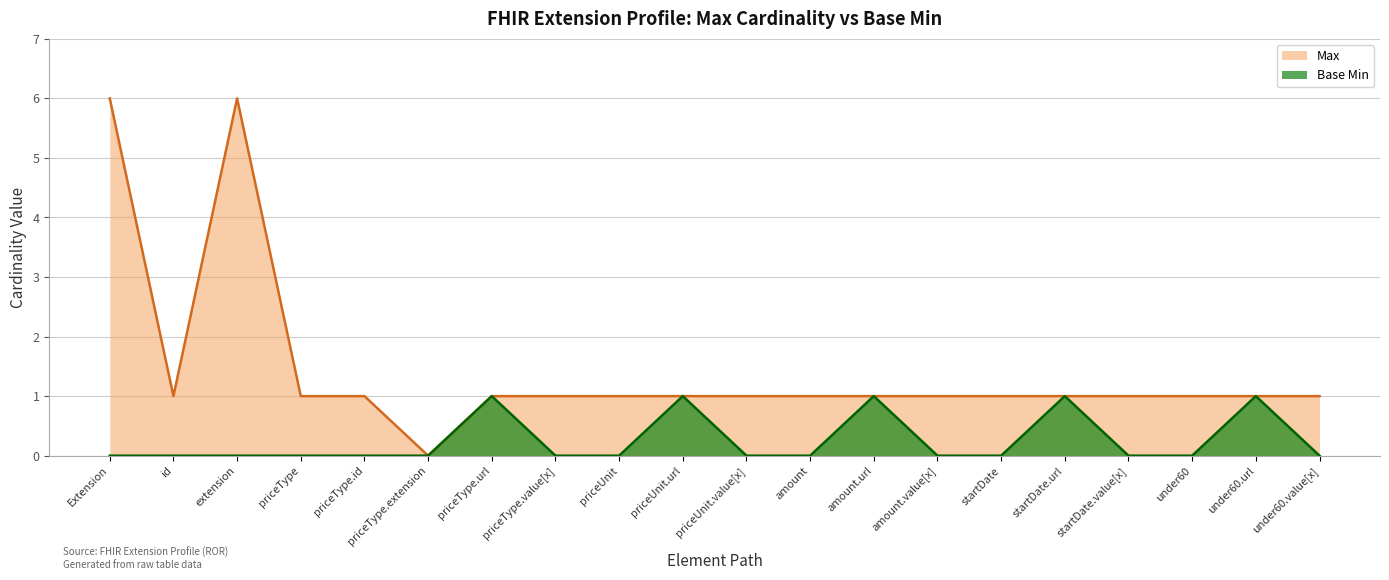

How many data points in Max are less than 1?

1